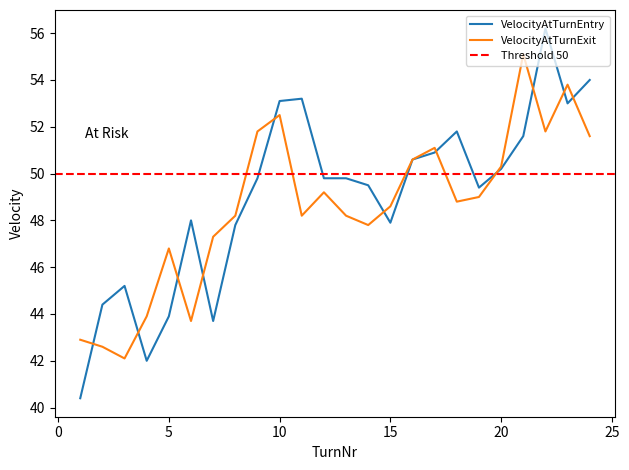

Reading left to right, transcribe all the data shown in this chart.

VelocityAtTurnEntry: 1=40.4	2=44.4	3=45.2	4=42.0	5=43.9	6=48.0	7=43.7	8=47.8	9=49.8	10=53.1	11=53.2	12=49.8	13=49.8	14=49.5	15=47.9	16=50.6	17=50.9	18=51.8	19=49.4	20=50.2	21=51.6	22=56.2	23=53.0	24=54.0
VelocityAtTurnExit: 1=42.9	2=42.6	3=42.1	4=43.9	5=46.8	6=43.7	7=47.3	8=48.2	9=51.8	10=52.5	11=48.2	12=49.2	13=48.2	14=47.8	15=48.6	16=50.6	17=51.1	18=48.8	19=49.0	20=50.3	21=55.1	22=51.8	23=53.8	24=51.6